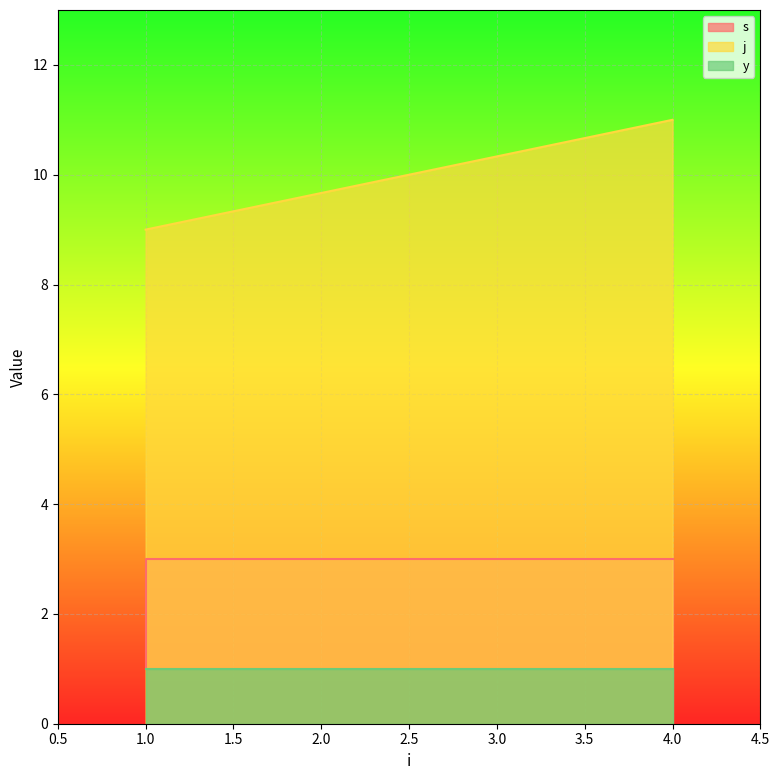

At how many categories does at least one series exceed 1?

4